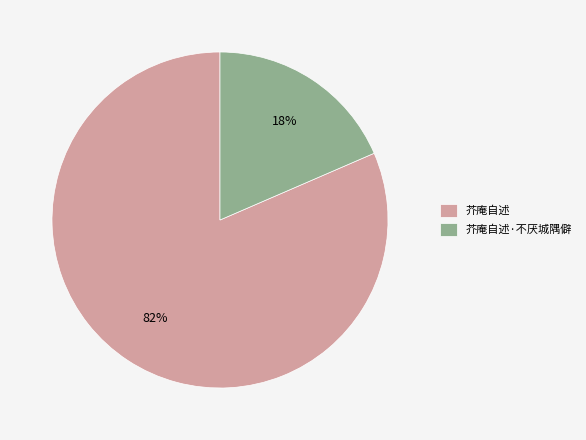

To the nearest percent, what is the average slice percentage?

50%